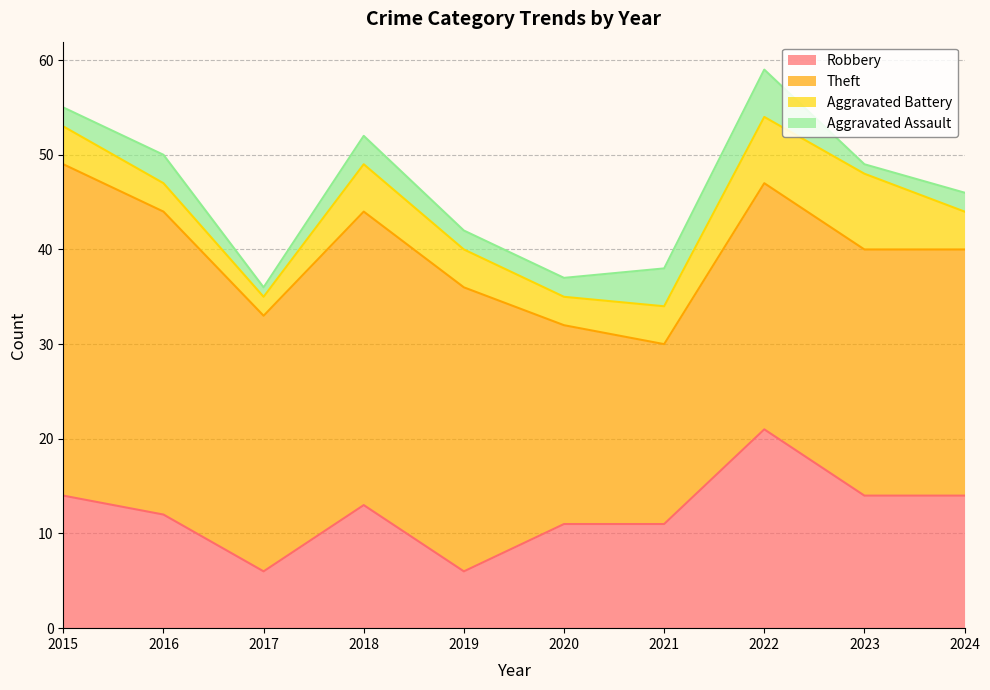

Reading left to right, what are all the values shown in this chart?

Robbery: 14	12	6	13	6	11	11	21	14	14
Theft: 35	32	27	31	30	21	19	26	26	26
Aggravated Battery: 4	3	2	5	4	3	4	7	8	4
Aggravated Assault: 2	3	1	3	2	2	4	5	1	2